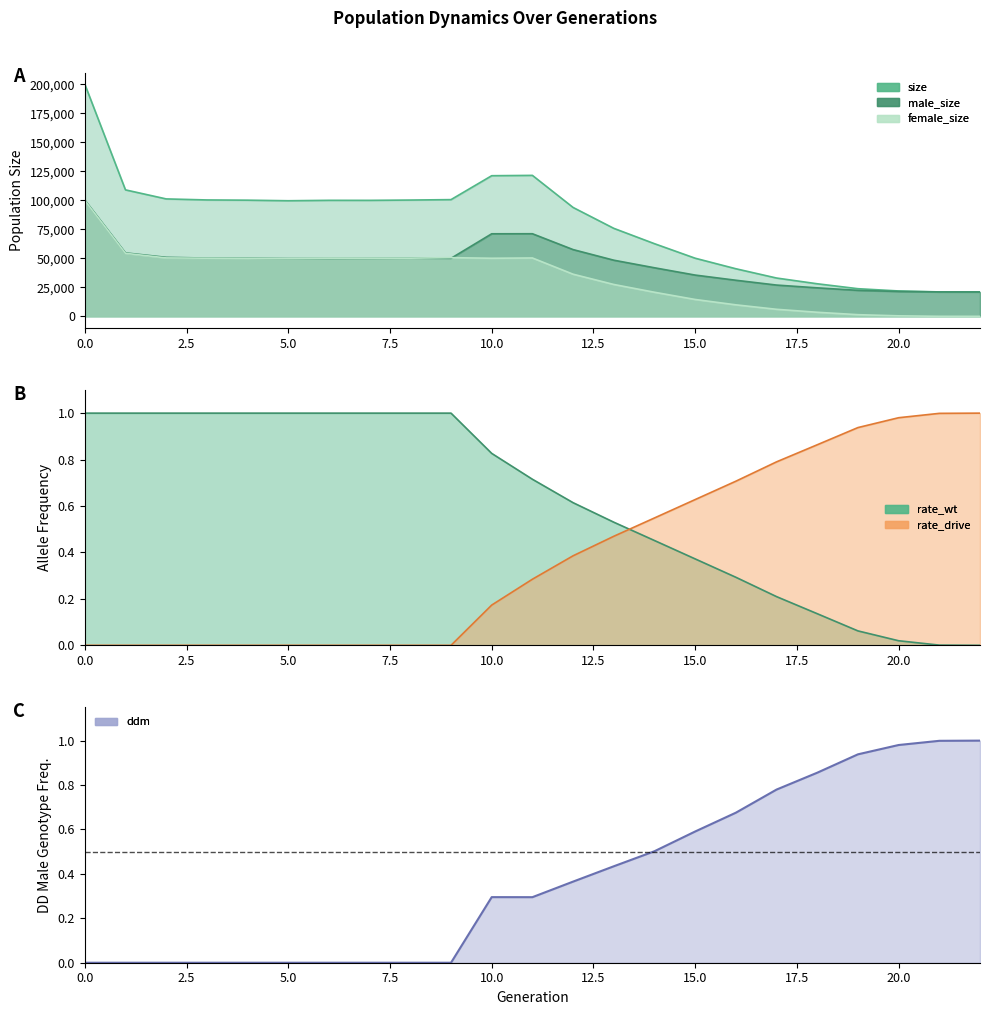

How many intersections are there between rate_drive and rate_wt?

1